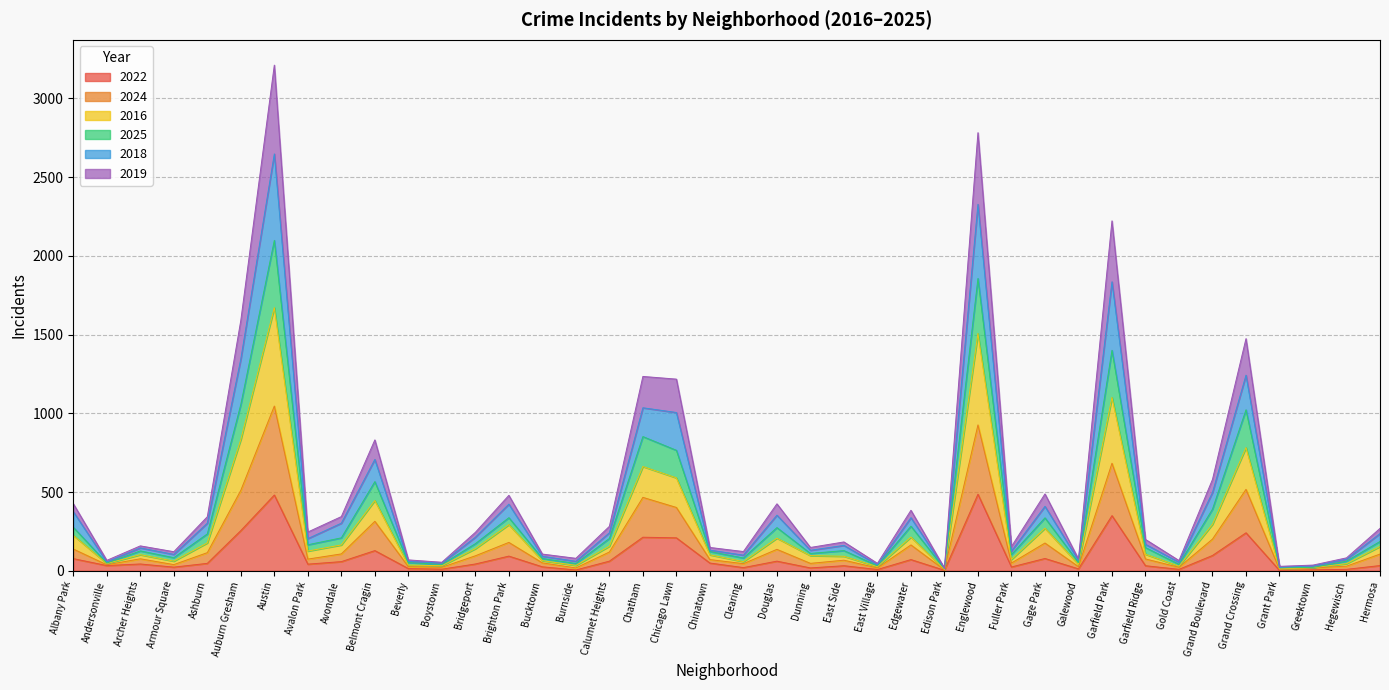

How many values in the 2022 series exceed 43?

18